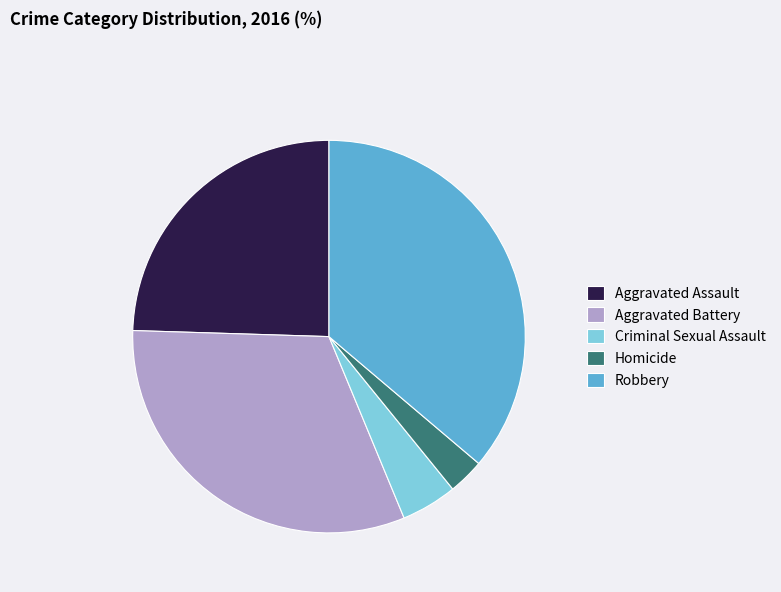

Do Robbery and Homicide together represent more than half of the pie?

No